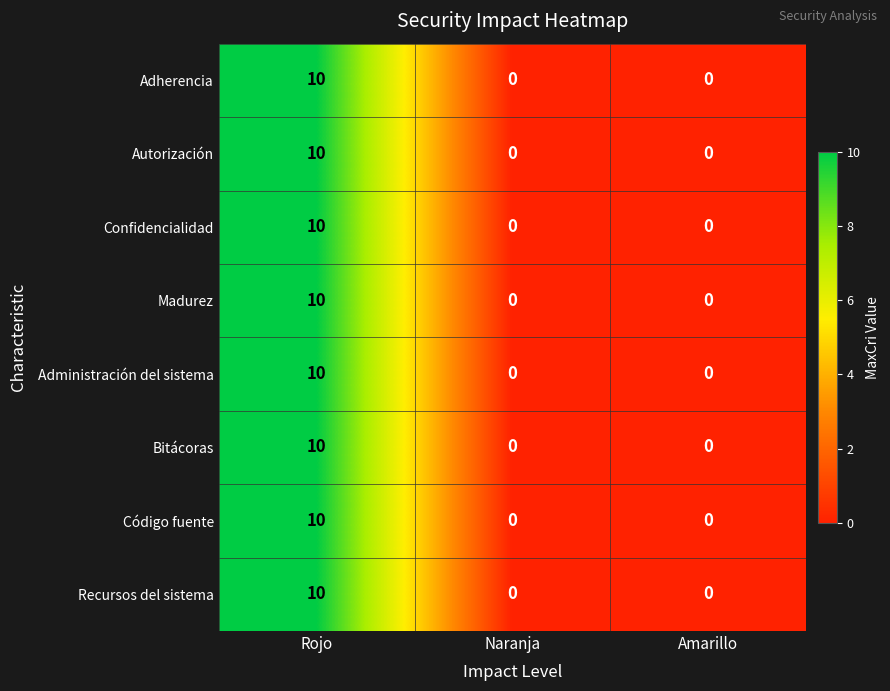

At which category is the sum across all series the highest?

Rojo